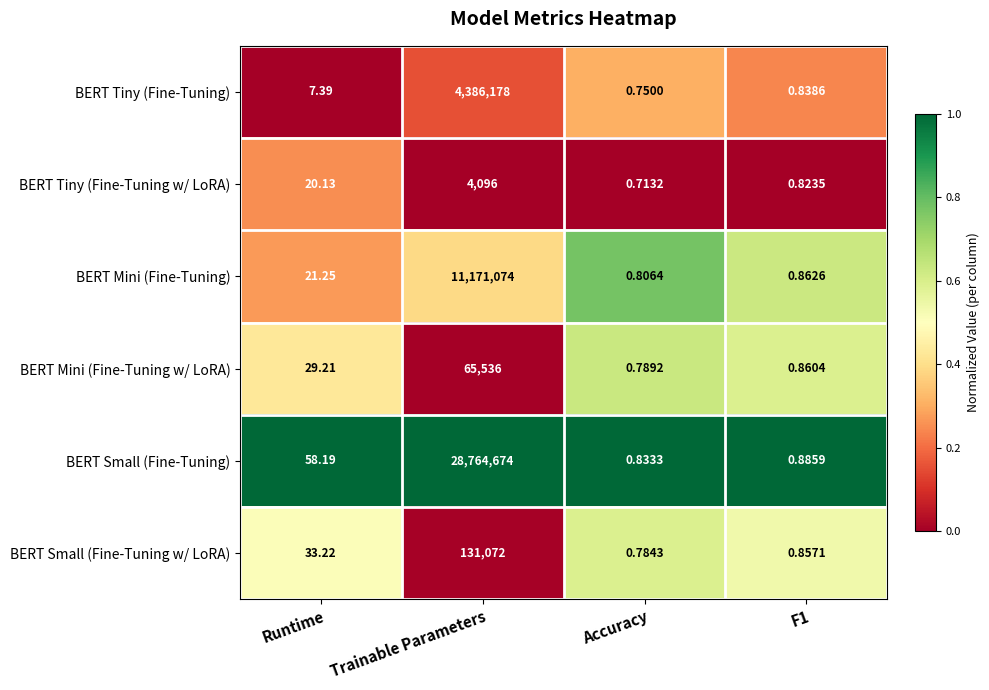

Which series has the largest total across all categories?

BERT Small (Fine-Tuning)